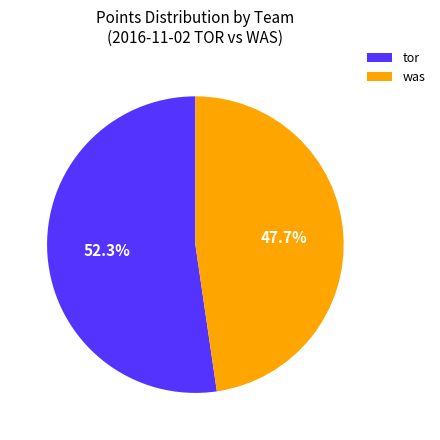

Which category accounts for the majority?

tor